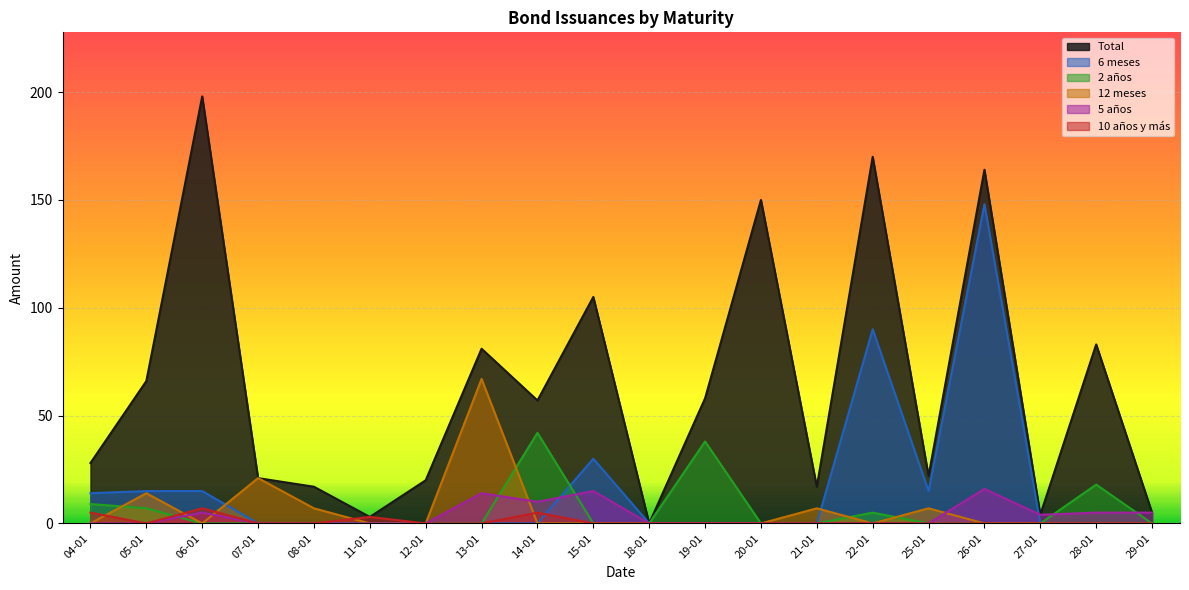

Reading left to right, what are all the values shown in this chart?

Total: 28	66	198	21	17	3	20	81	57	105	0	58	150	17	170	22	164	4	83	5
6 meses: 14	15	15	0	0	0	0	0	0	30	0	0	0	0	90	15	148	0	0	0
2 años: 9	7	0	0	0	0	0	0	42	0	0	38	0	0	5	0	0	0	18	0
12 meses: 0	14	0	21	7	0	0	67	0	0	0	0	0	7	0	7	0	0	0	0
5 años: 0	0	5	0	0	0	0	14	10	15	0	0	0	0	0	0	16	4	5	5
10 años y más: 5	0	7	0	0	3	0	0	5	0	0	0	0	0	0	0	0	0	0	0